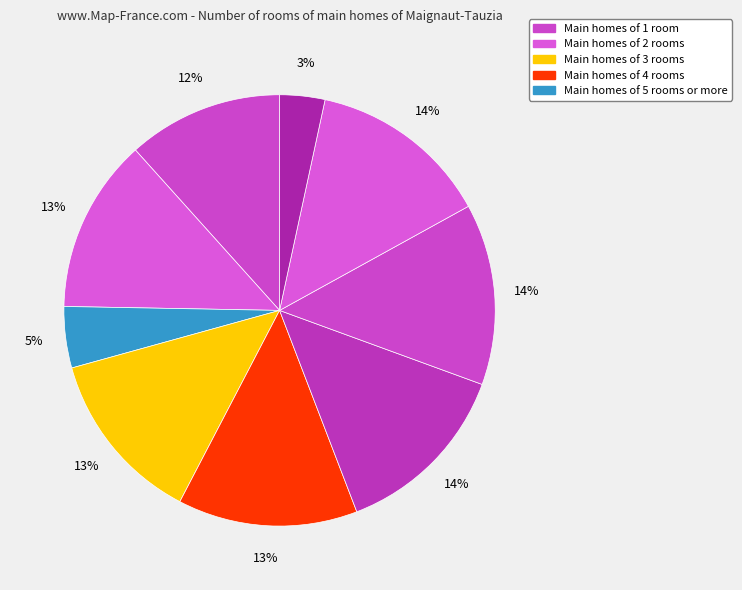

Count the number of slices in the pie.

9